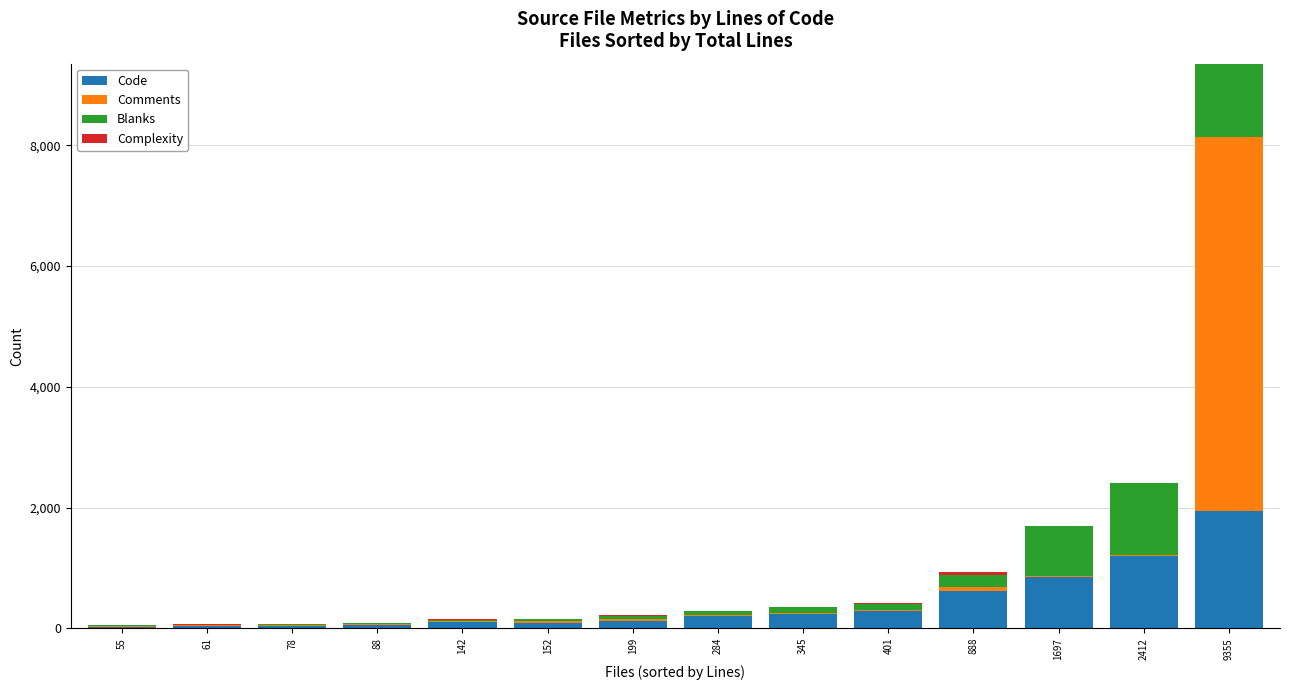

At which label does Code reach its peak?

9355